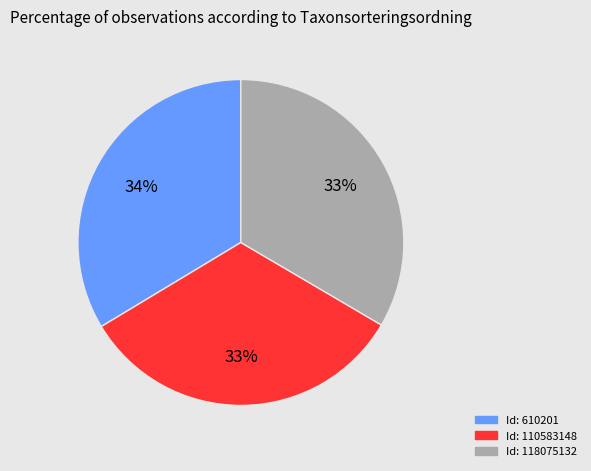

Is there a majority slice in this chart?

No